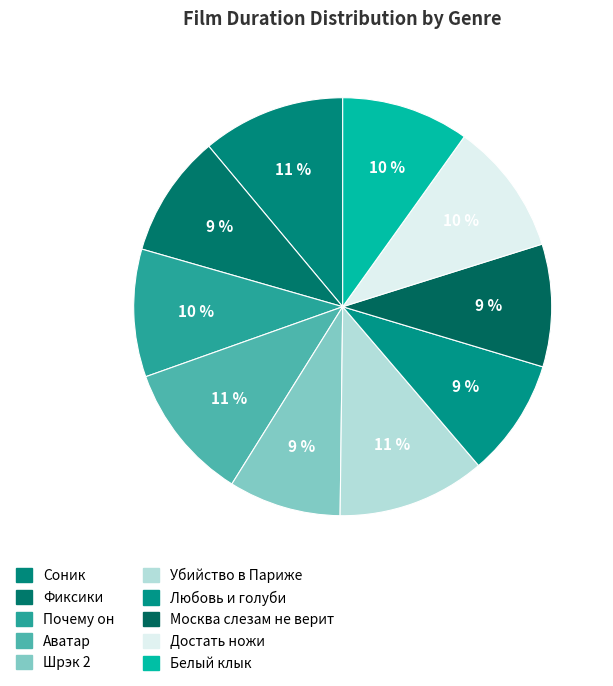

Which slice is the largest?

Убийство в Париже